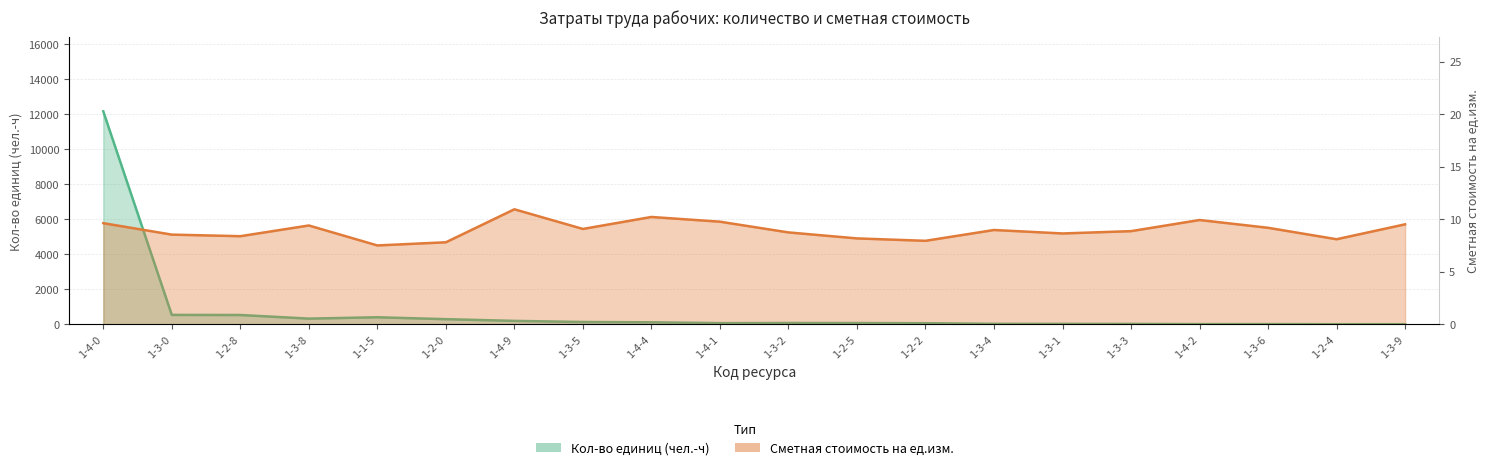

True or false: Кол-во единиц (чел.-ч) has more than 2 interior local peaks.

True